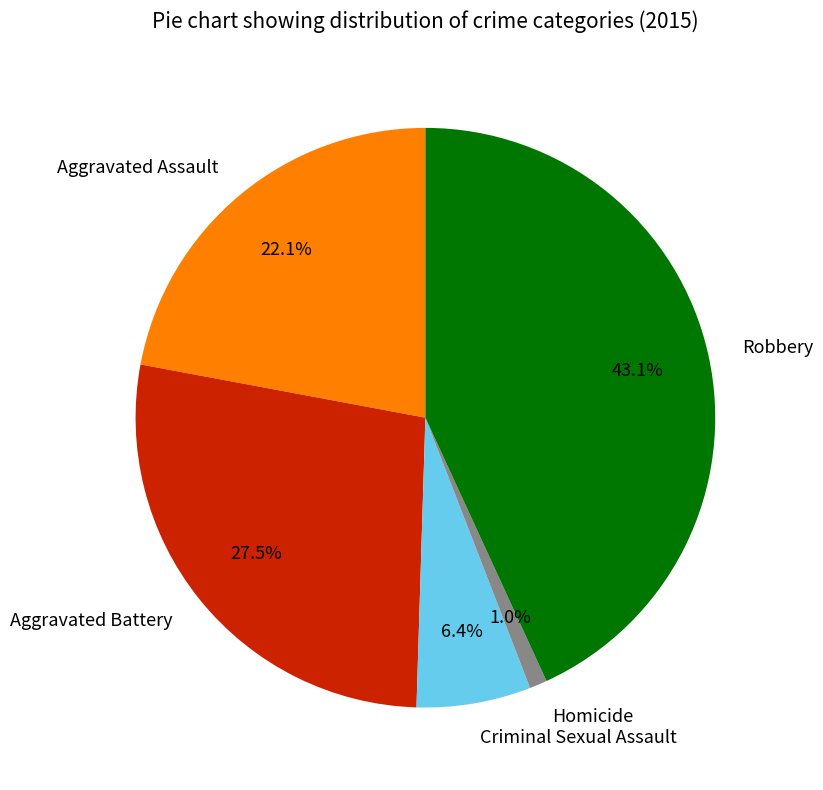

To the nearest percent, what percentage of the pie is Criminal Sexual Assault?

6%